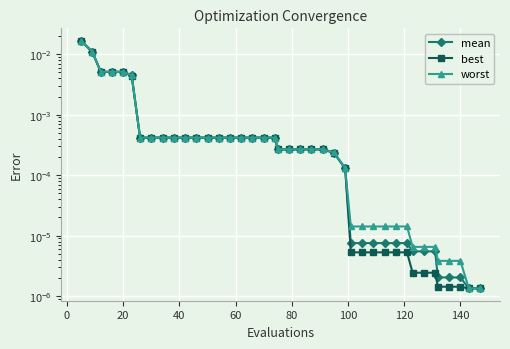

How many lines are shown in the chart?

3